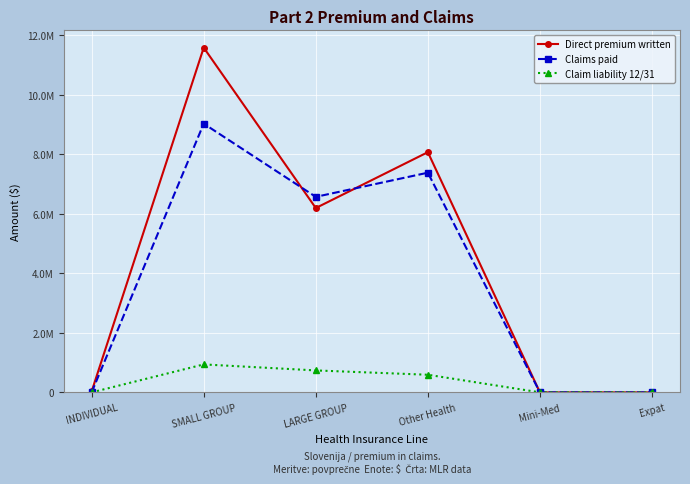

Reading left to right, extract all data points from this chart.

Direct premium written: 33315.8	11588668.5	6196545.7	8074059.6	0.0	0.0
Claims paid: 743.2	9033012.2	6572389.2	7384569.4	0.0	0.0
Claim liability 12/31: 0.0	939717.2	737563.2	591957.5	0.0	0.0